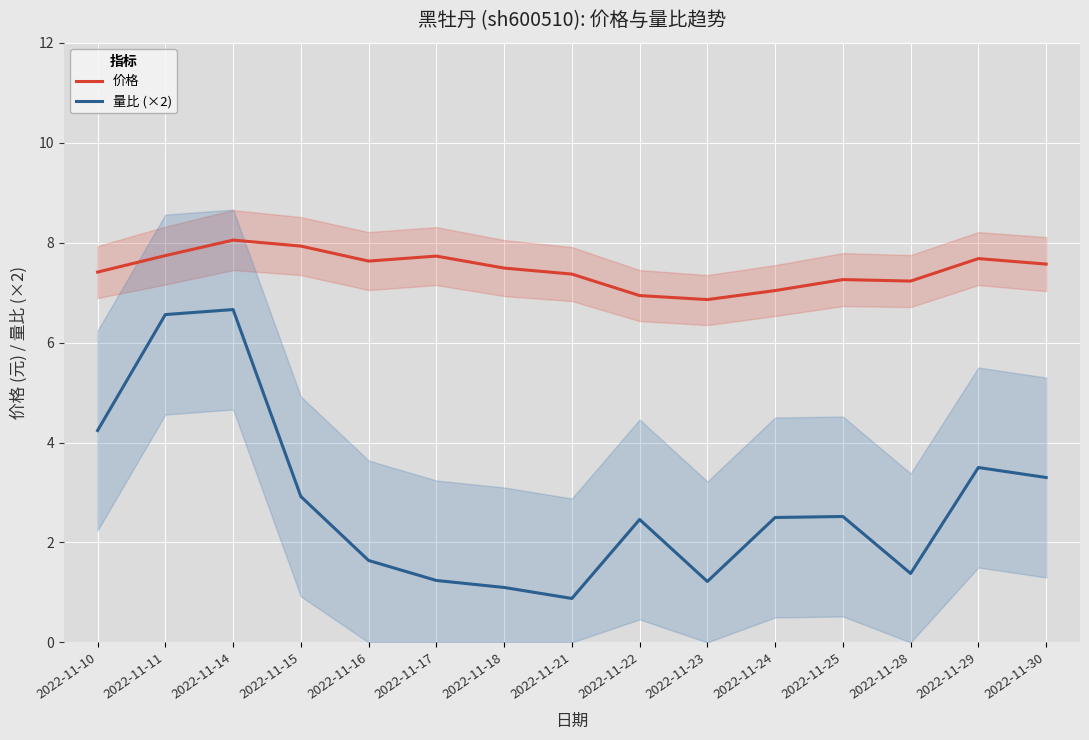

List the series in order of their overall mean, lowest first.

量比 (×2), 价格